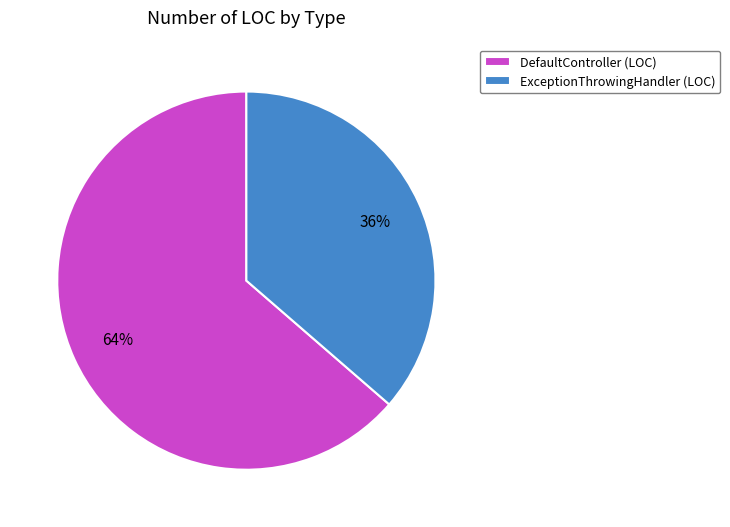

Combined, do DefaultController (LOC) and ExceptionThrowingHandler (LOC) account for over 50%?

Yes